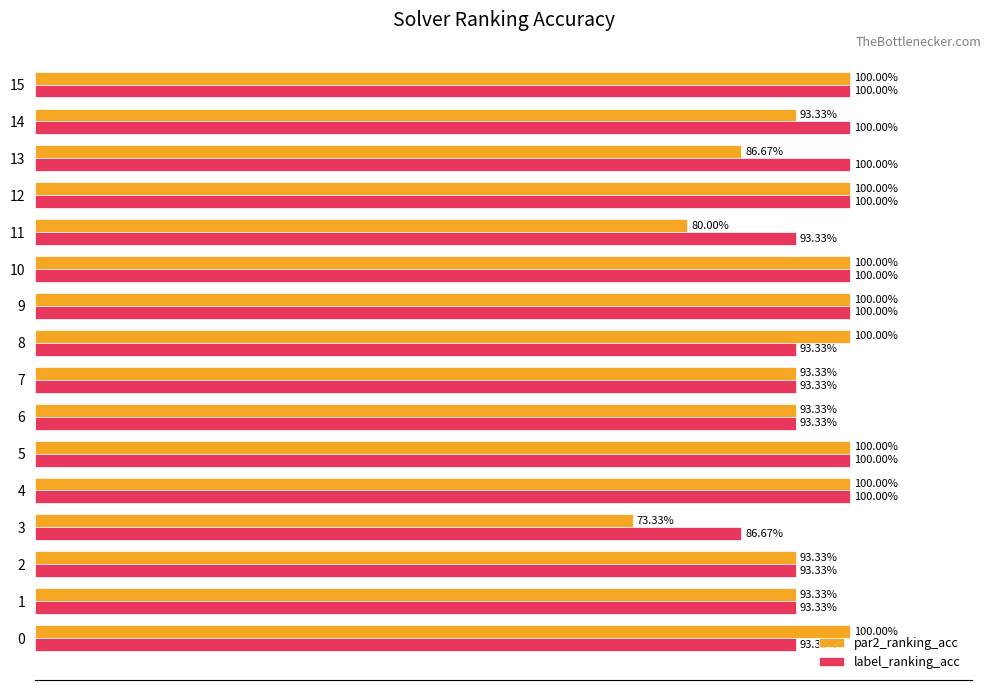

What is the average value of the label_ranking_acc series?

1.0